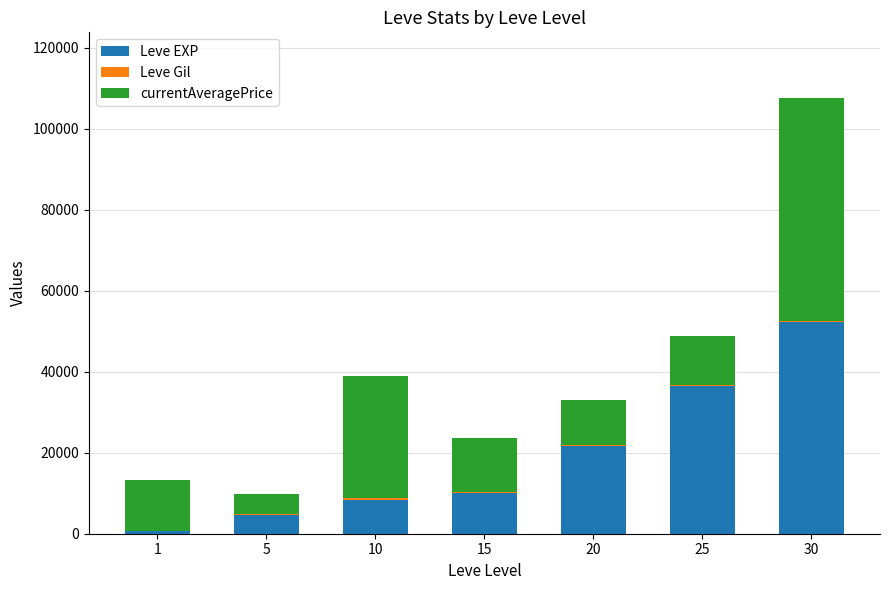

Are the bars horizontal?

No